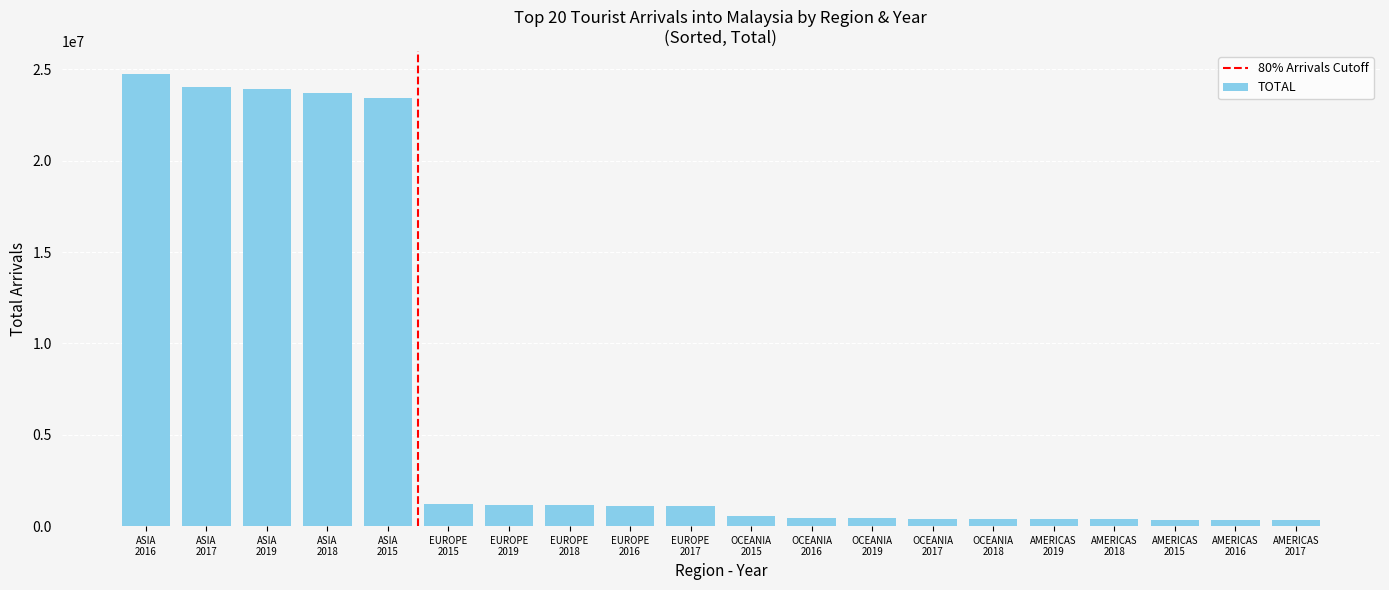

What is the value of the 8th bar from the left?

1177948